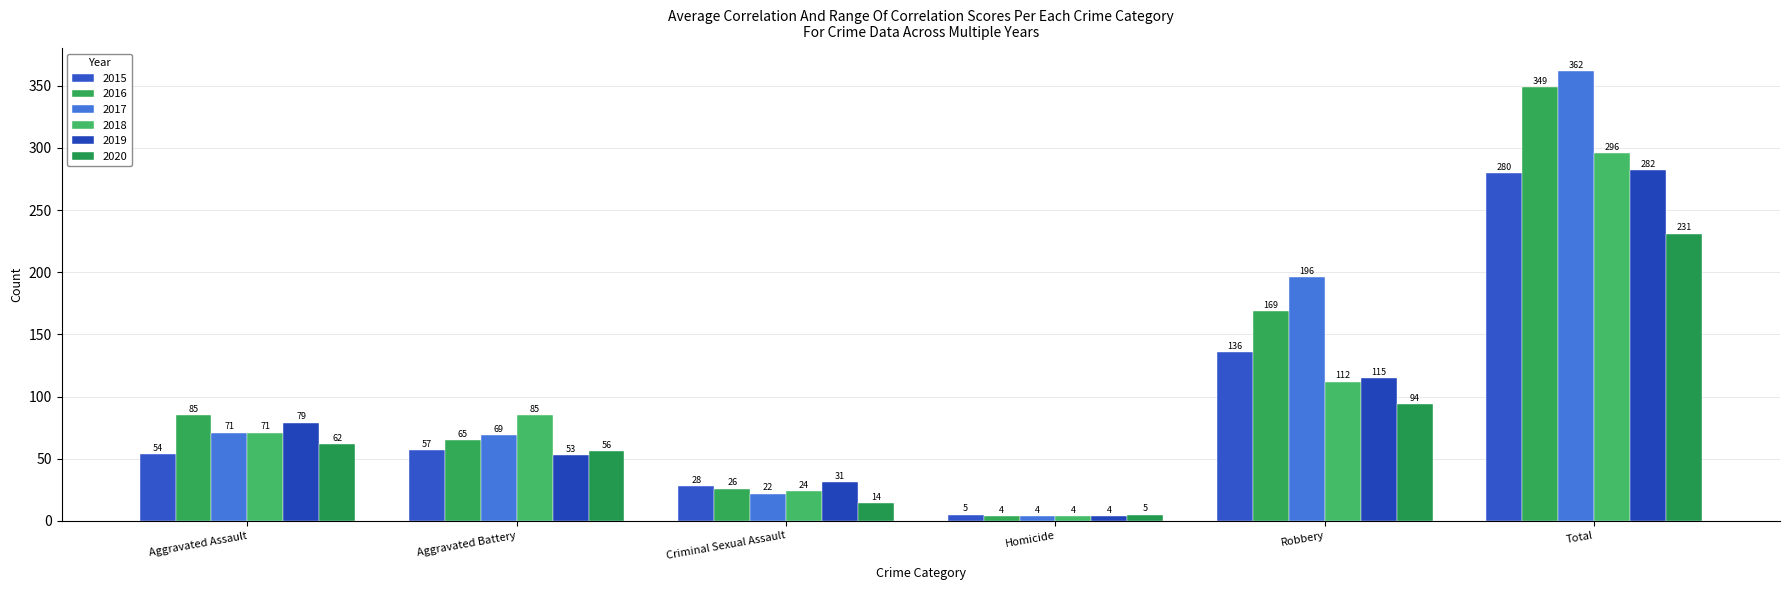

What value does the 2018 series have at Aggravated Assault?

71